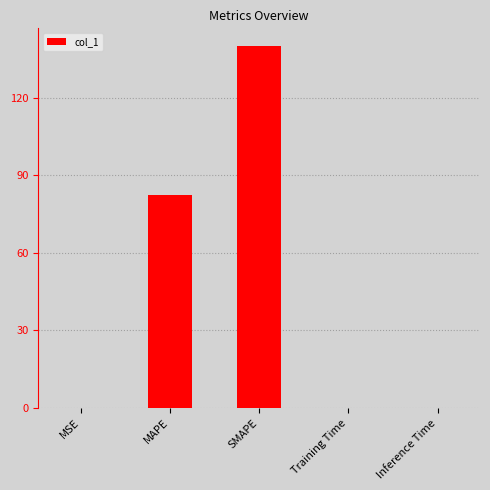

Is it true that the value at Inference Time is 0.0?

True